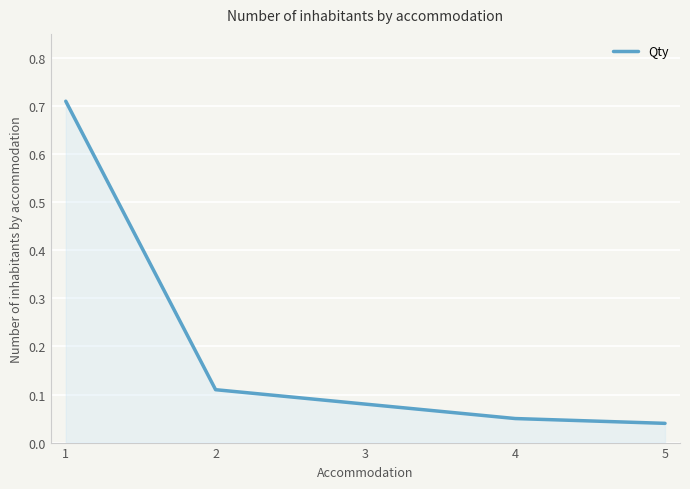

Does the chart display data point markers on the line(s)?

No